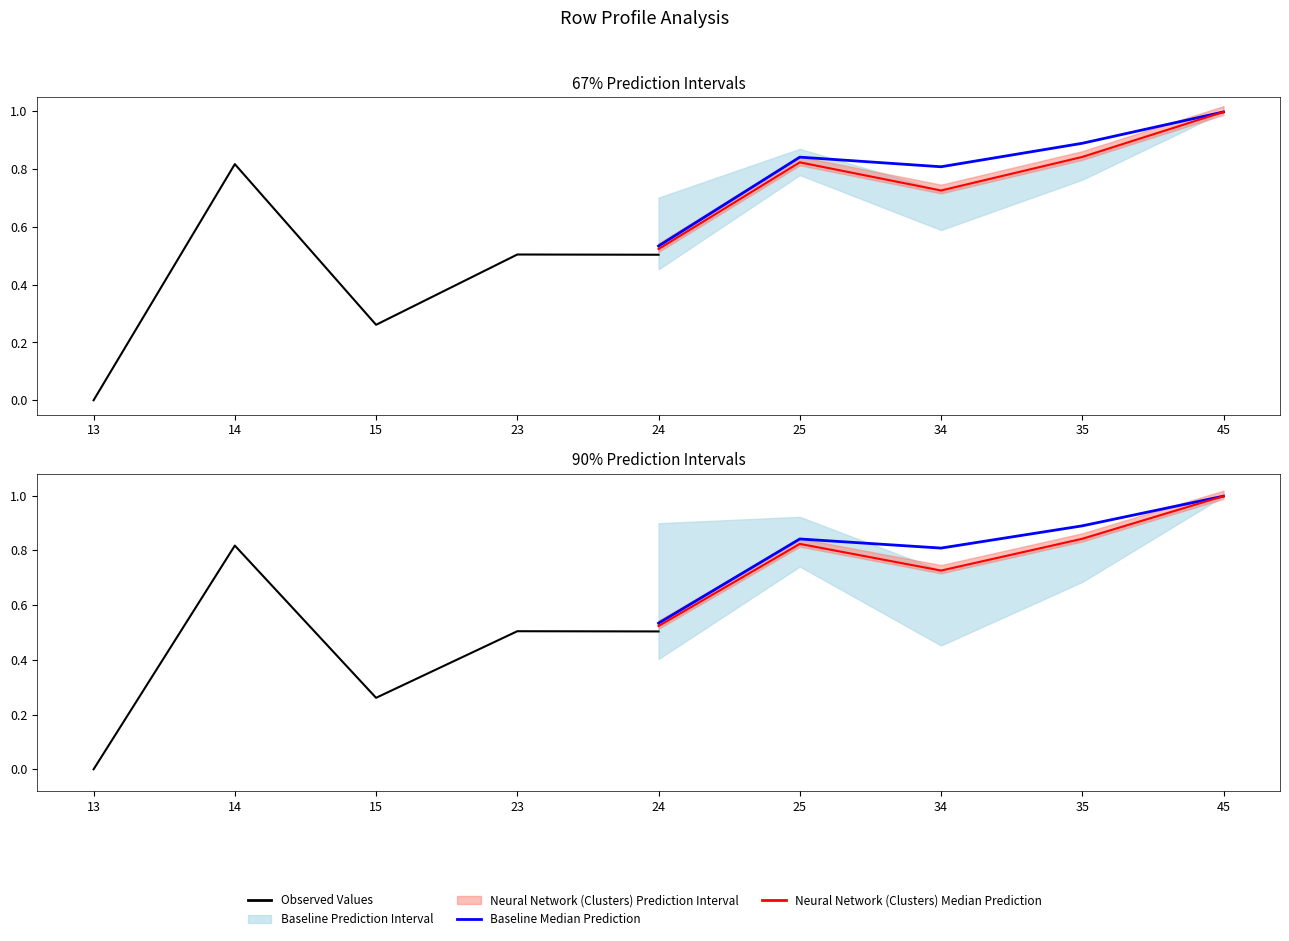

Which category has the lowest value across all series?

13